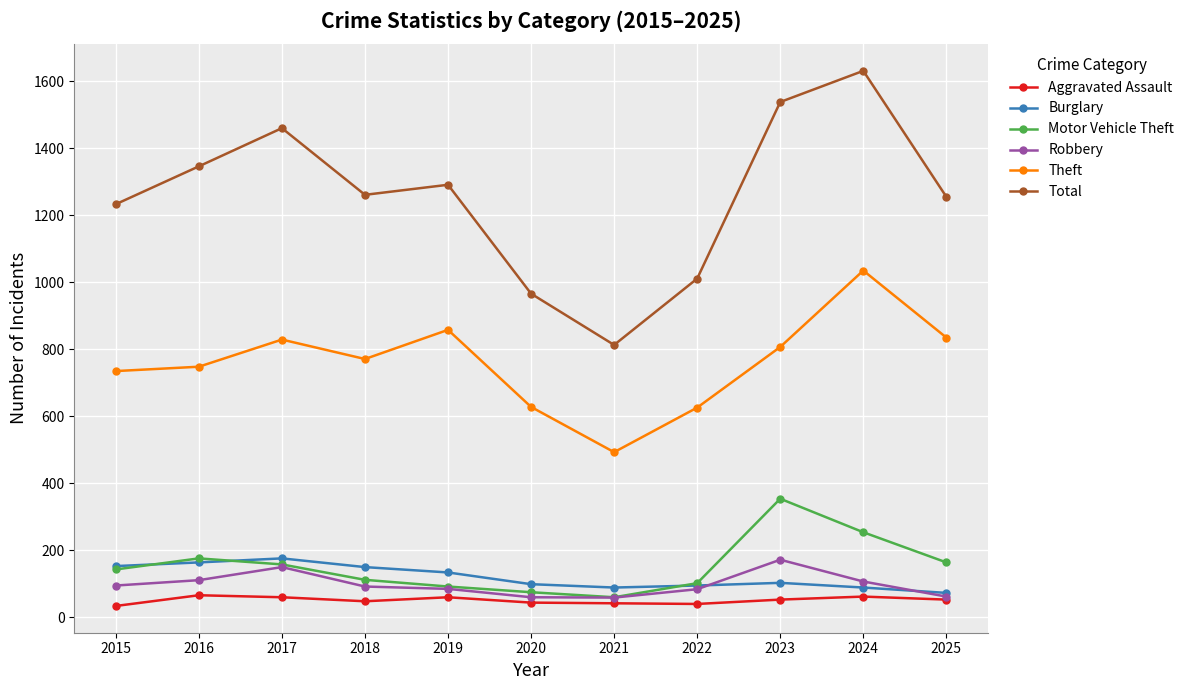

Read the Burglary value at 2020.

99